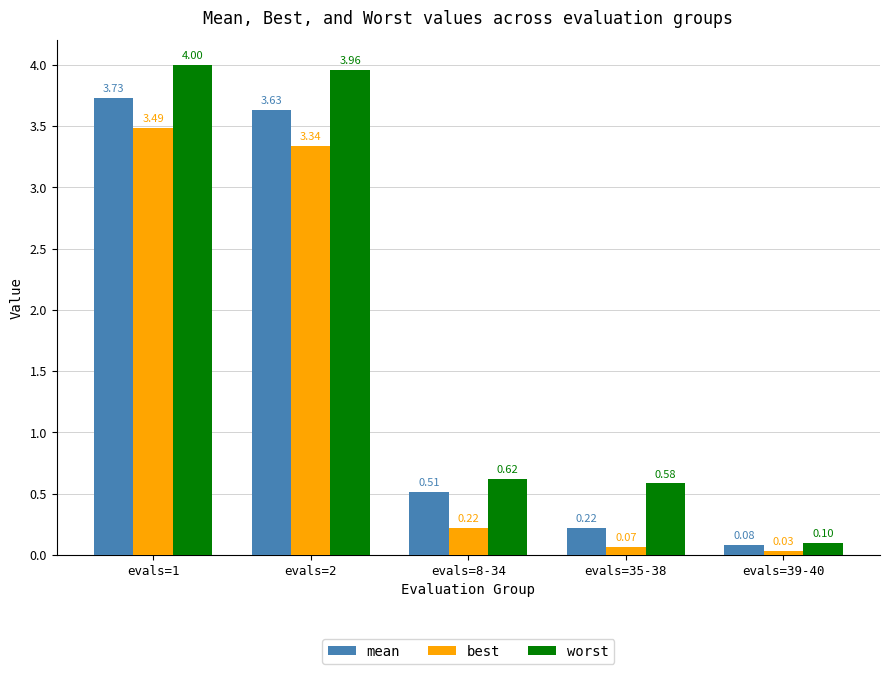

At how many categories does at least one series exceed 3?

2